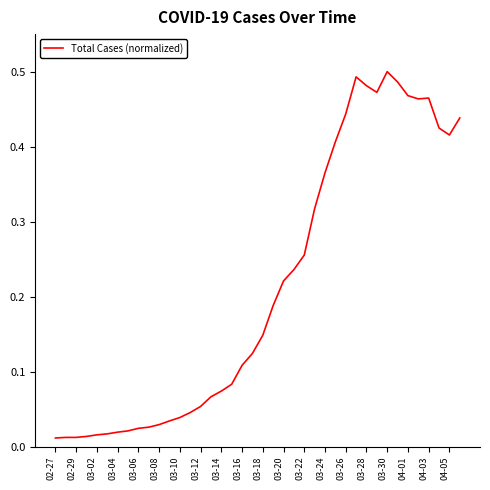

Is this an area chart (filled region under the line)?

No